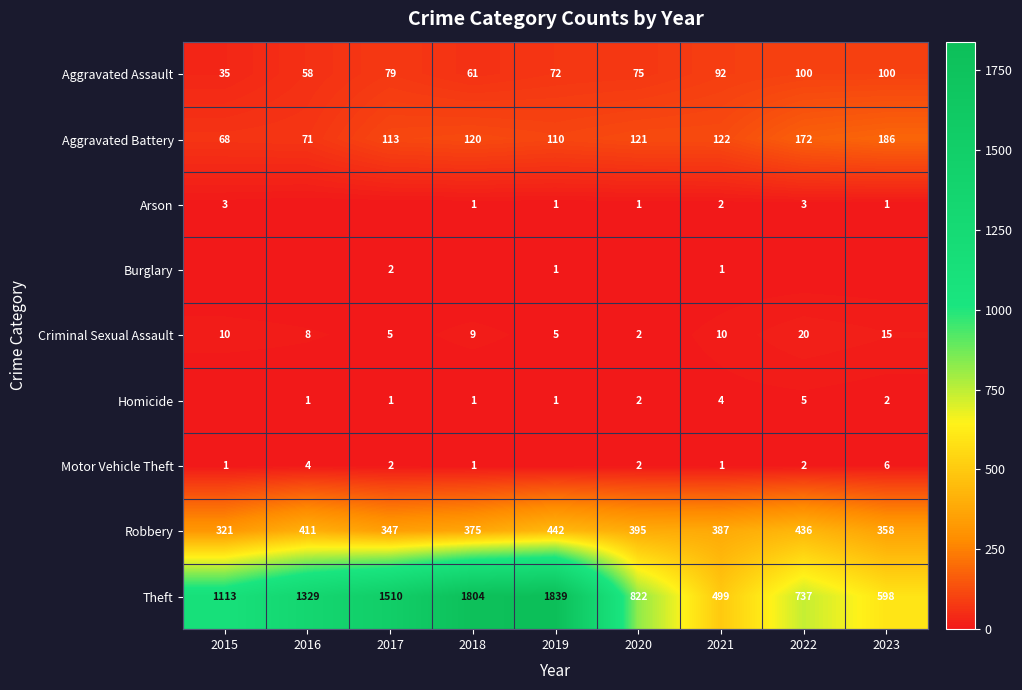

Rank the categories by Theft value from lowest to highest.

2021, 2023, 2022, 2020, 2015, 2016, 2017, 2018, 2019